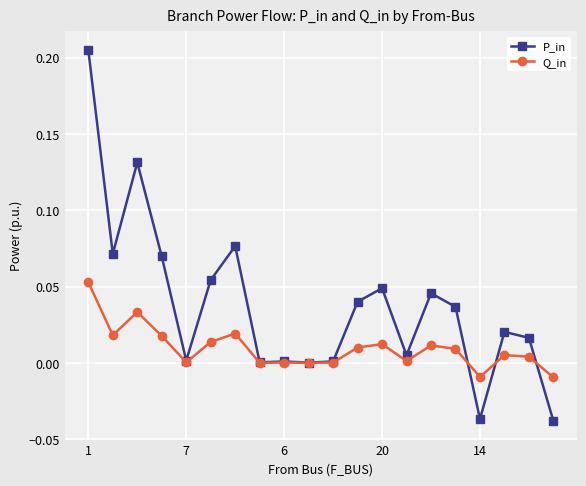

True or false: P_in and Q_in cross at least once.

True